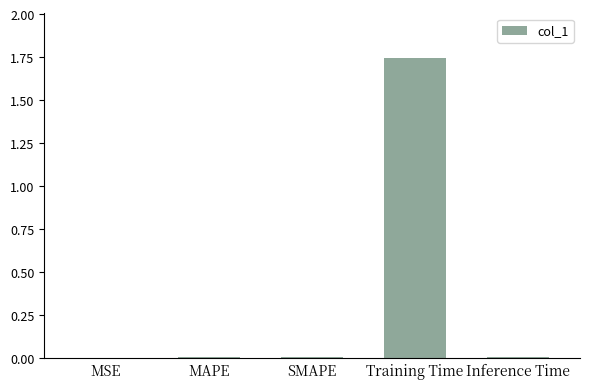

How many categories are shown in the chart?

5